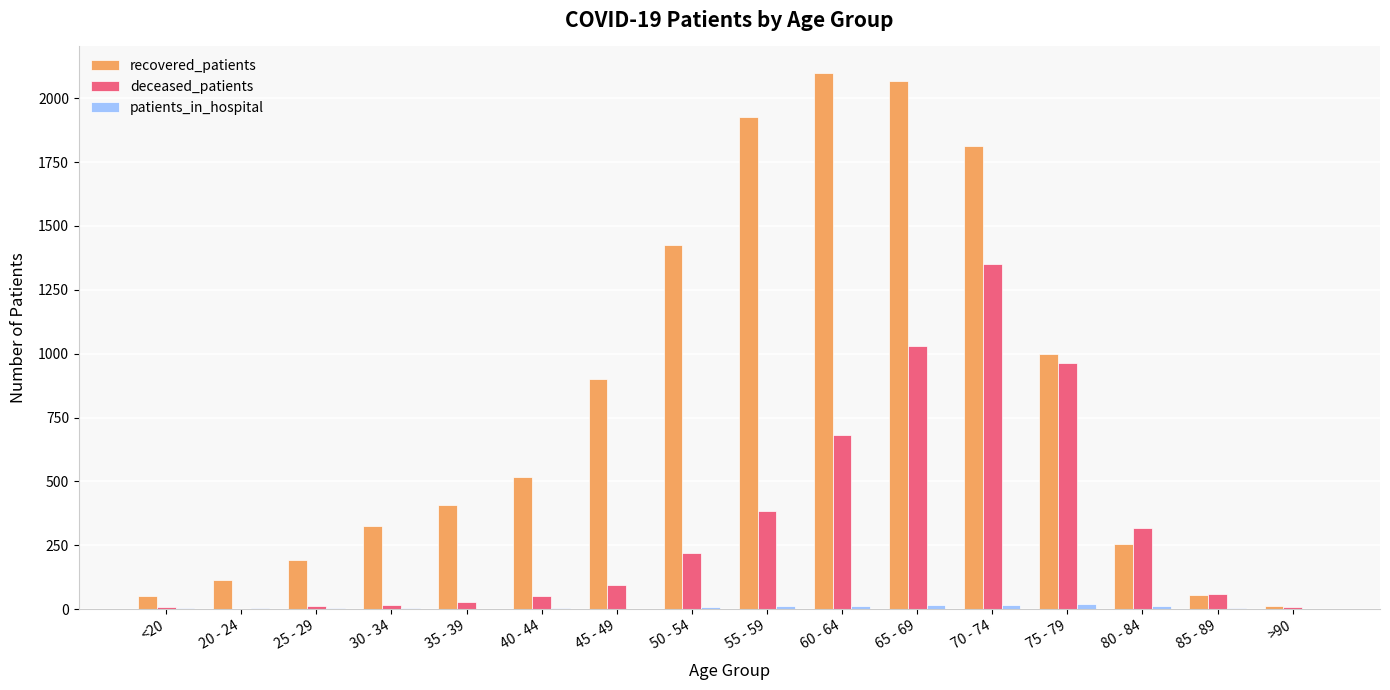

How many distinct data groups are displayed?

3